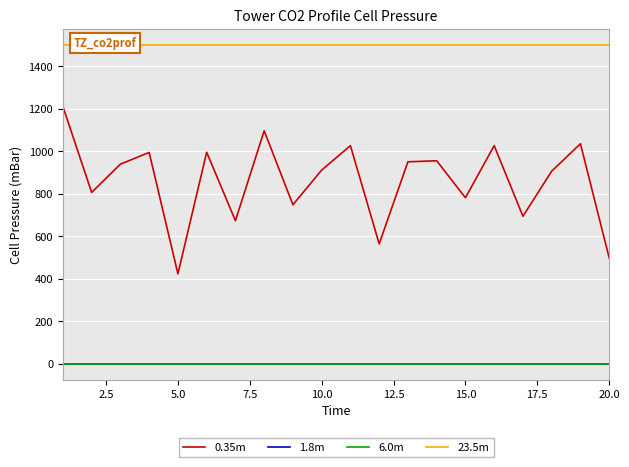

Which has a higher value, 14 or 7.5?

7.5